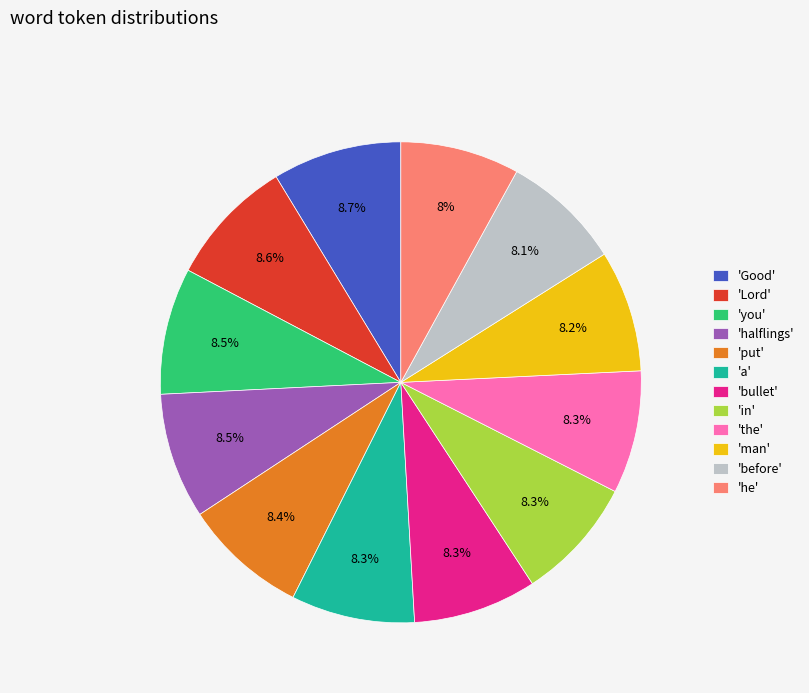

What percentage is NOT represented by 'Lord'?

91.4%